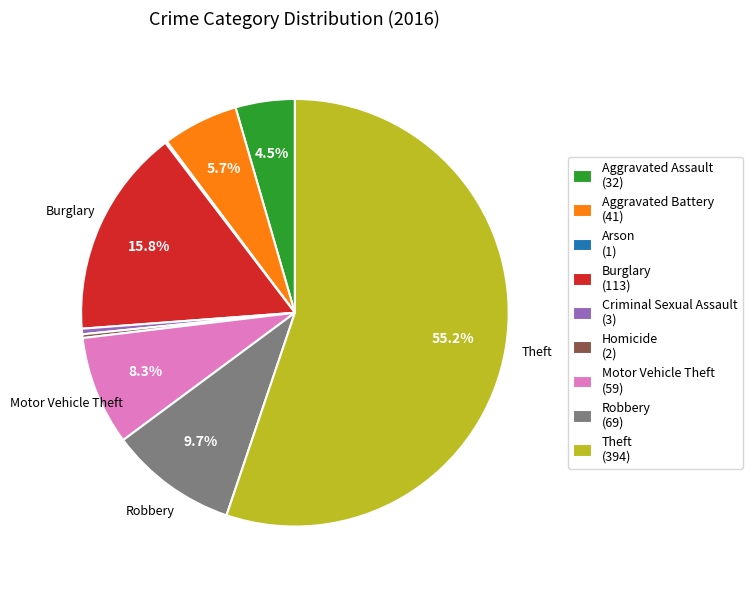

How much of the chart is everything except Aggravated Assault?

95.5%